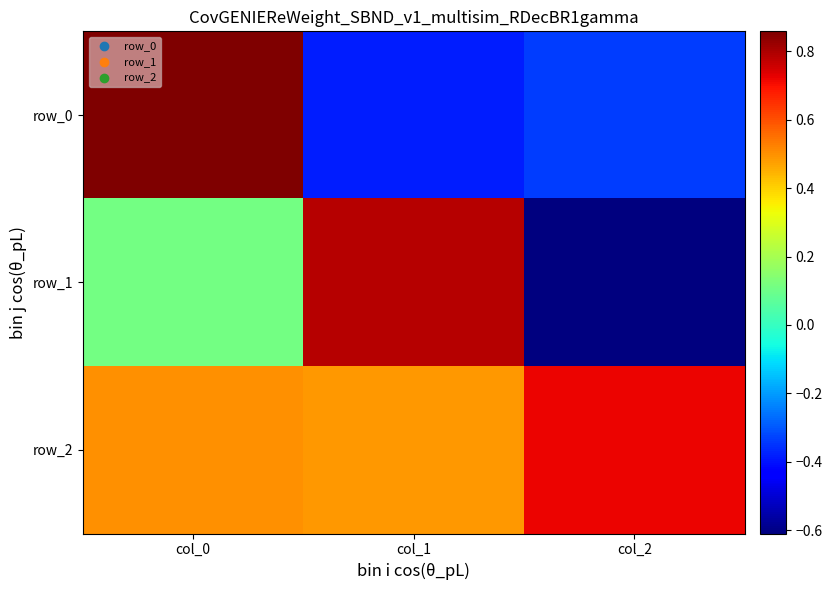

The row_0 series shows 0.9 at col_0. True or false?

True